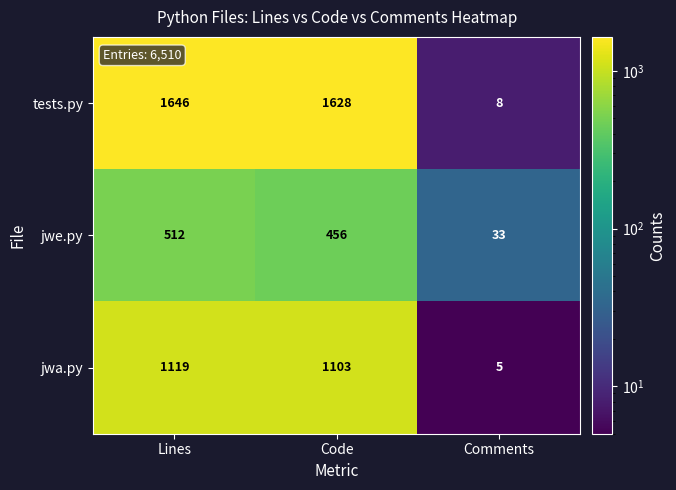

Which series has the largest total across all categories?

tests.py